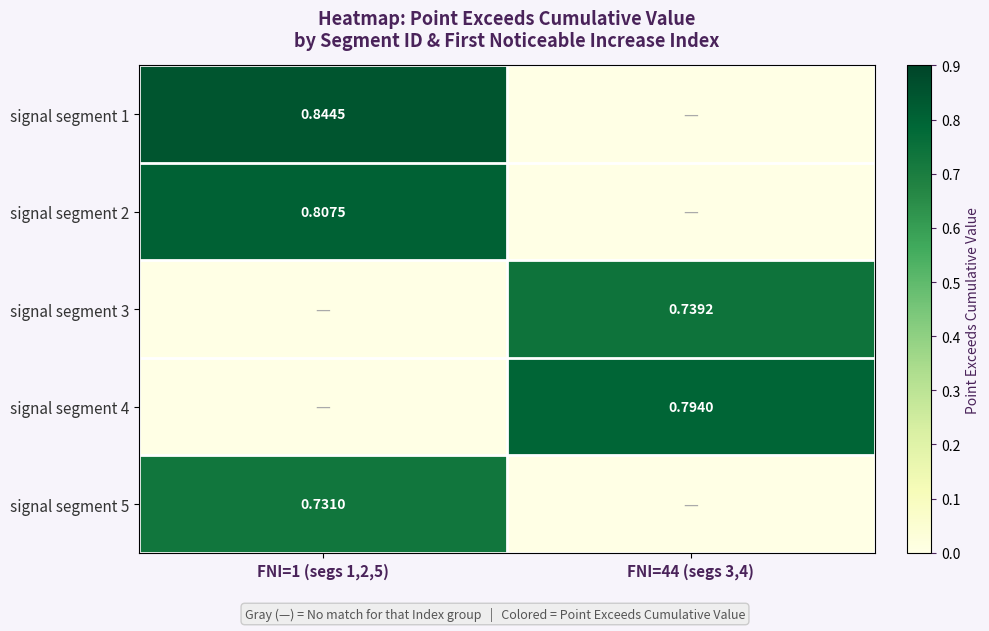

The value of signal segment 1 at FNI=1 (segs 1,2,5) is 0.8. True or false?

True